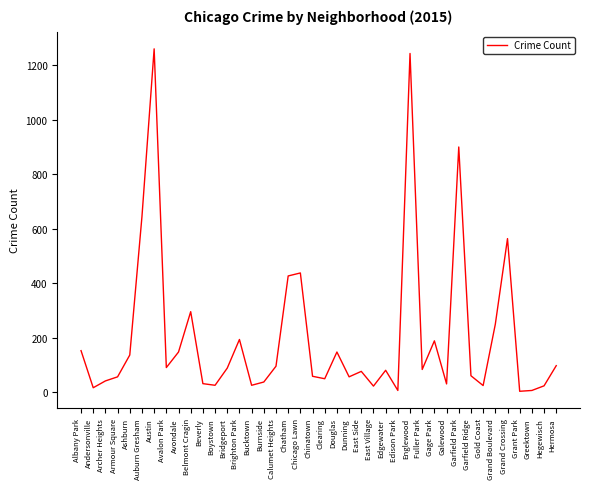

At which category does the chart reach its peak across all series?

Austin